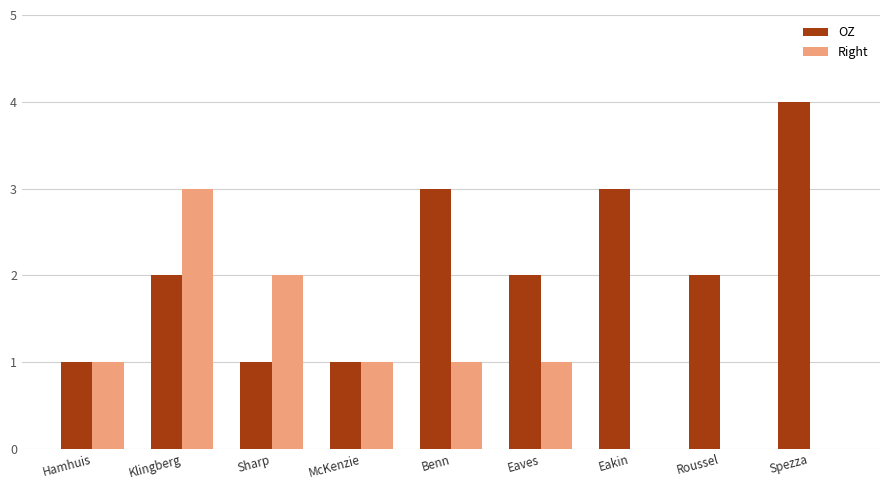

Which series changed the most between Eakin and Roussel?

OZ